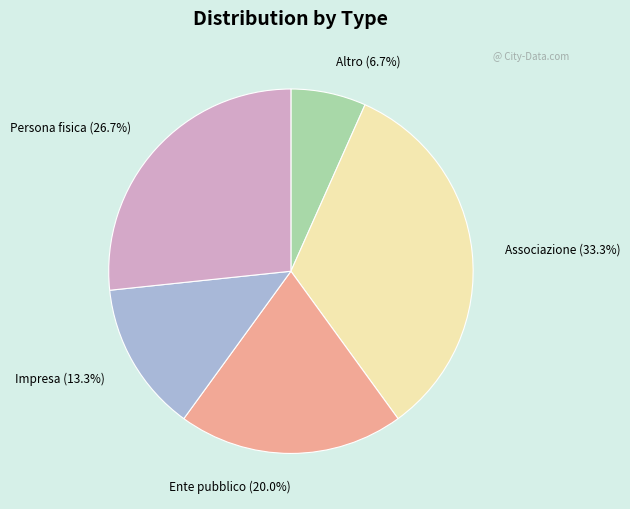

Count the number of slices in the pie.

5